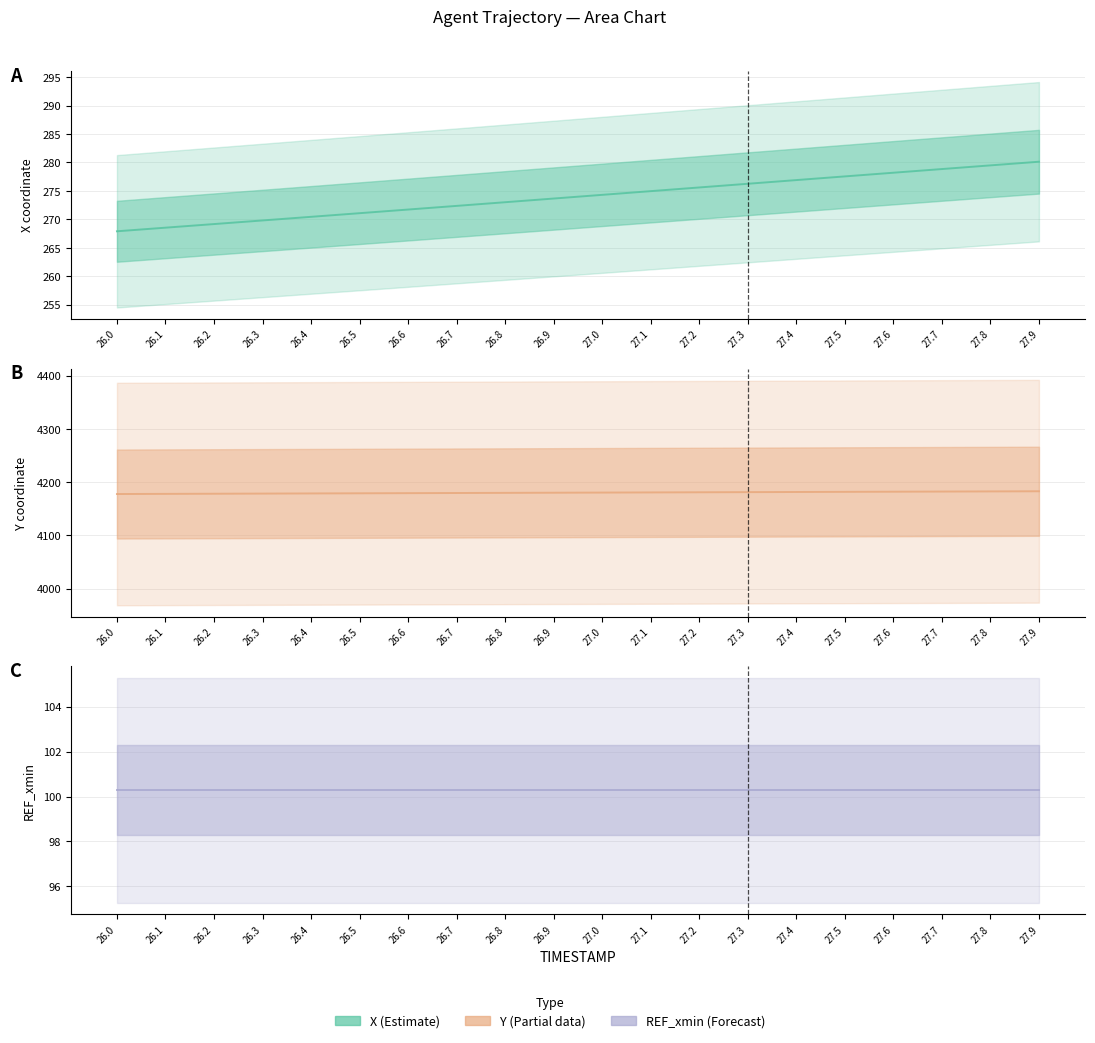

What position from the right is 26.2?

18